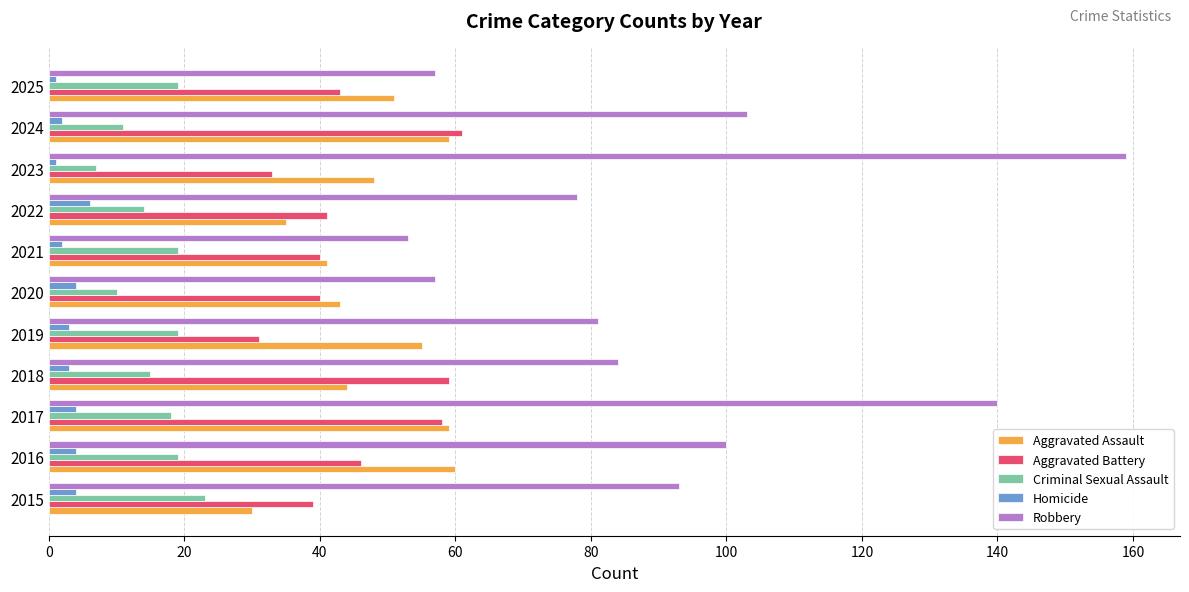

How many categories are shown in the chart?

11